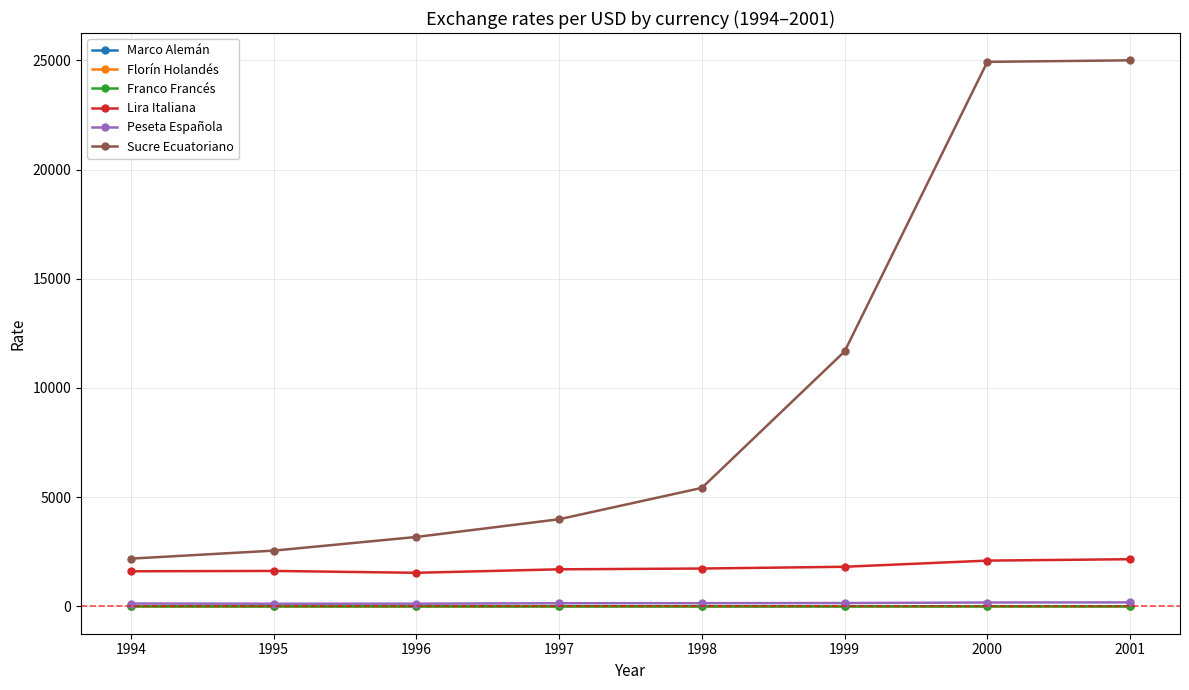

How many Marco Alemán values are between 1 and 2?

6